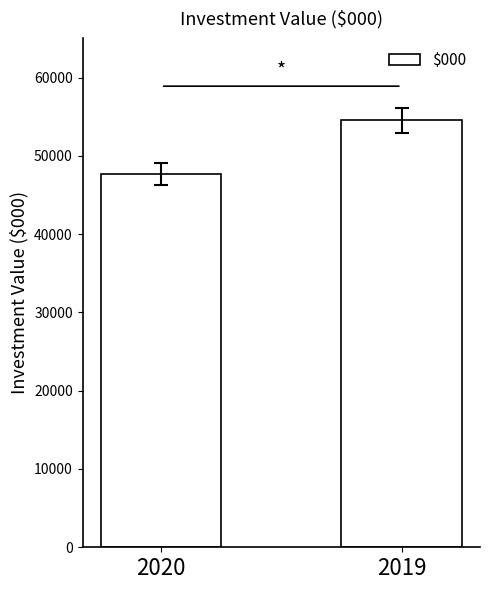

Reading left to right, what are all the values shown in this chart?

47672	54535